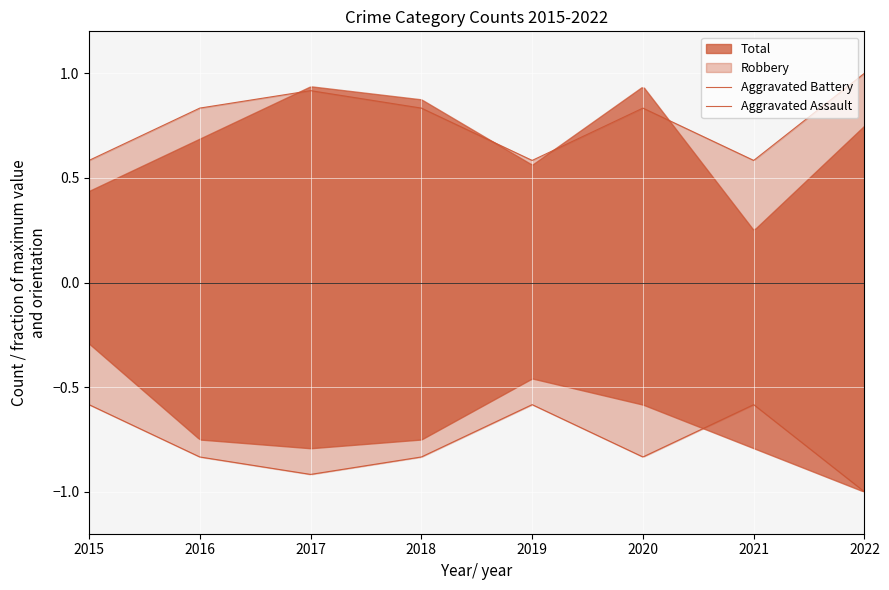

True or false: Aggravated Assault and Aggravated Battery cross at least once.

False